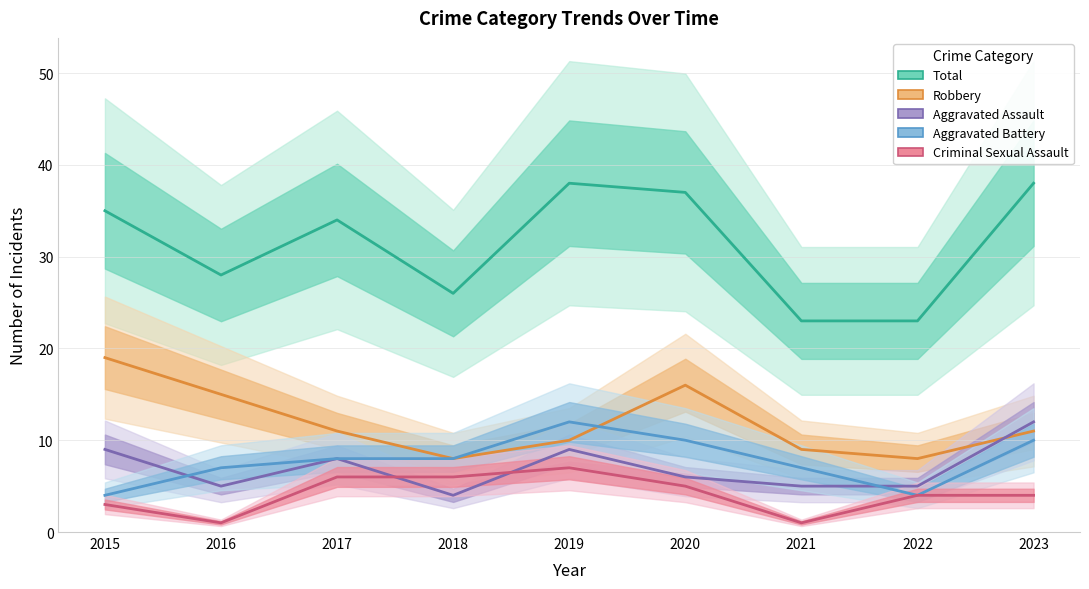

How many lines are shown in the chart?

5